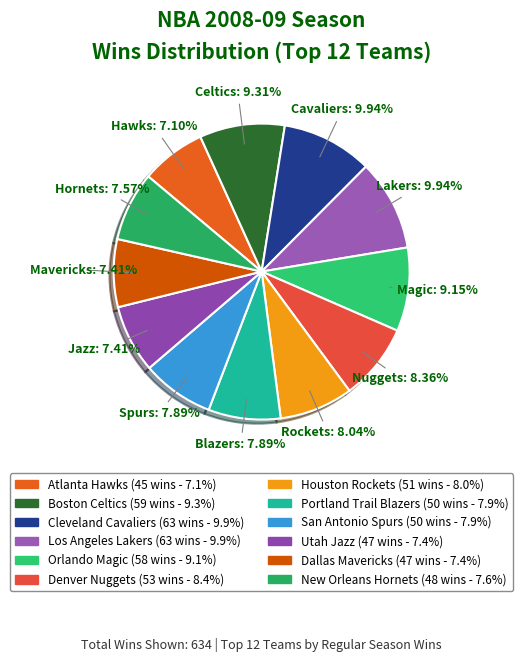

Is it true that Utah Jazz is 7% of the pie?

True